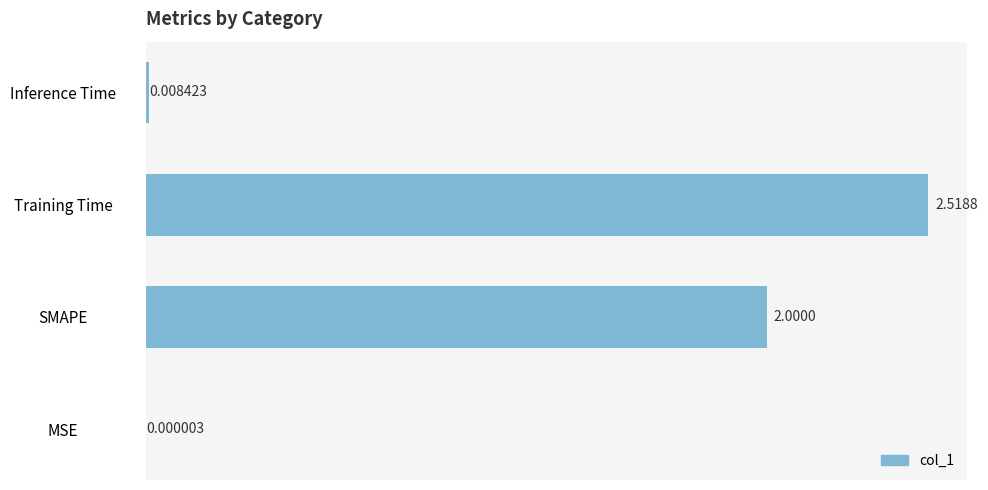

What is the change in value from MSE to SMAPE?

+2.0